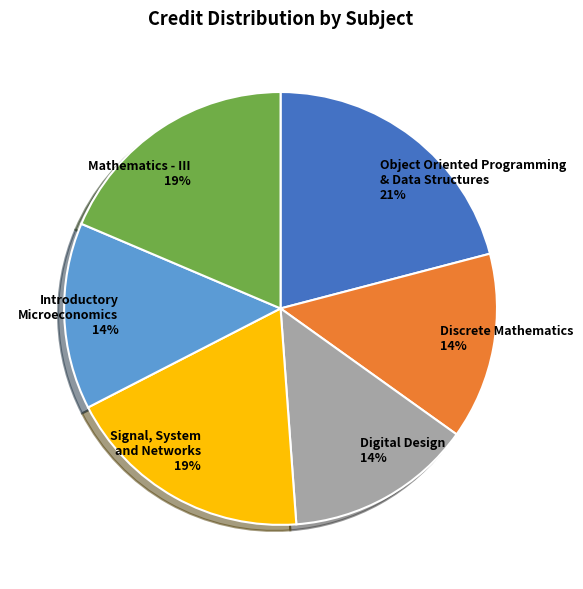

What percentage is the Mathematics - III slice, to the nearest percent?

19%